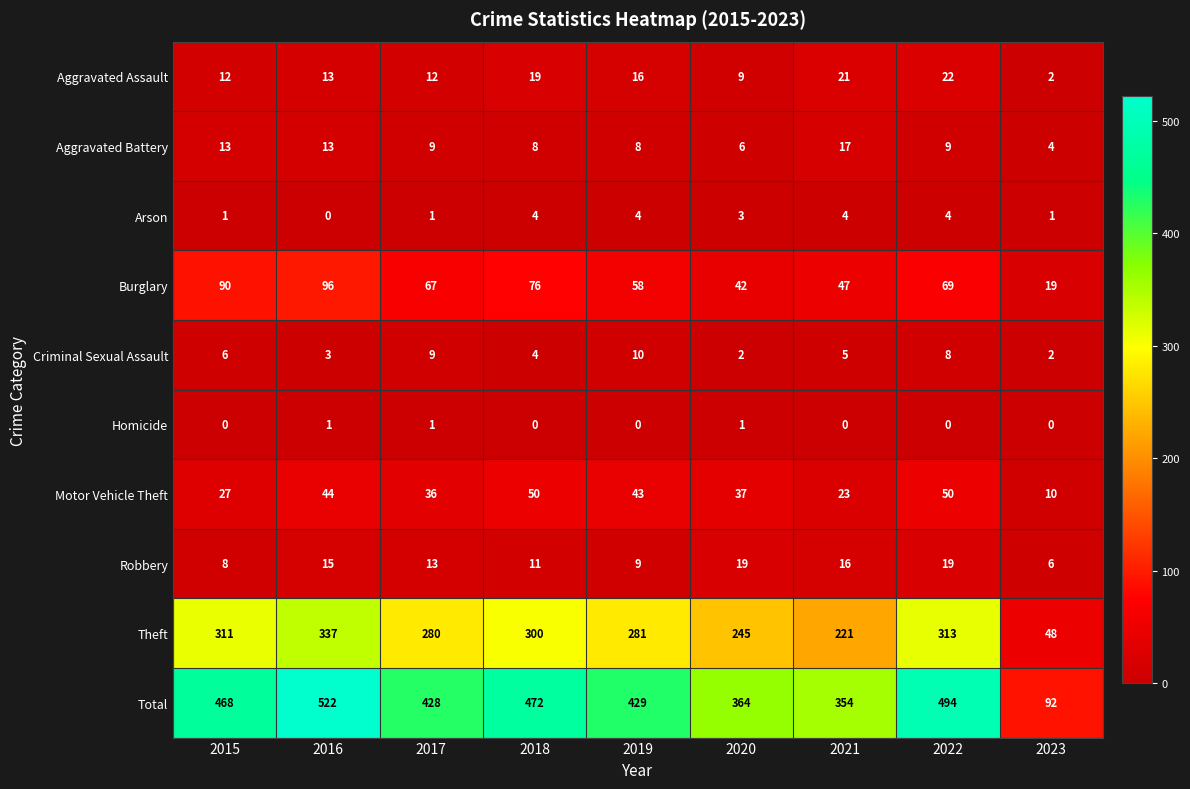

Which series has the largest total across all categories?

Total